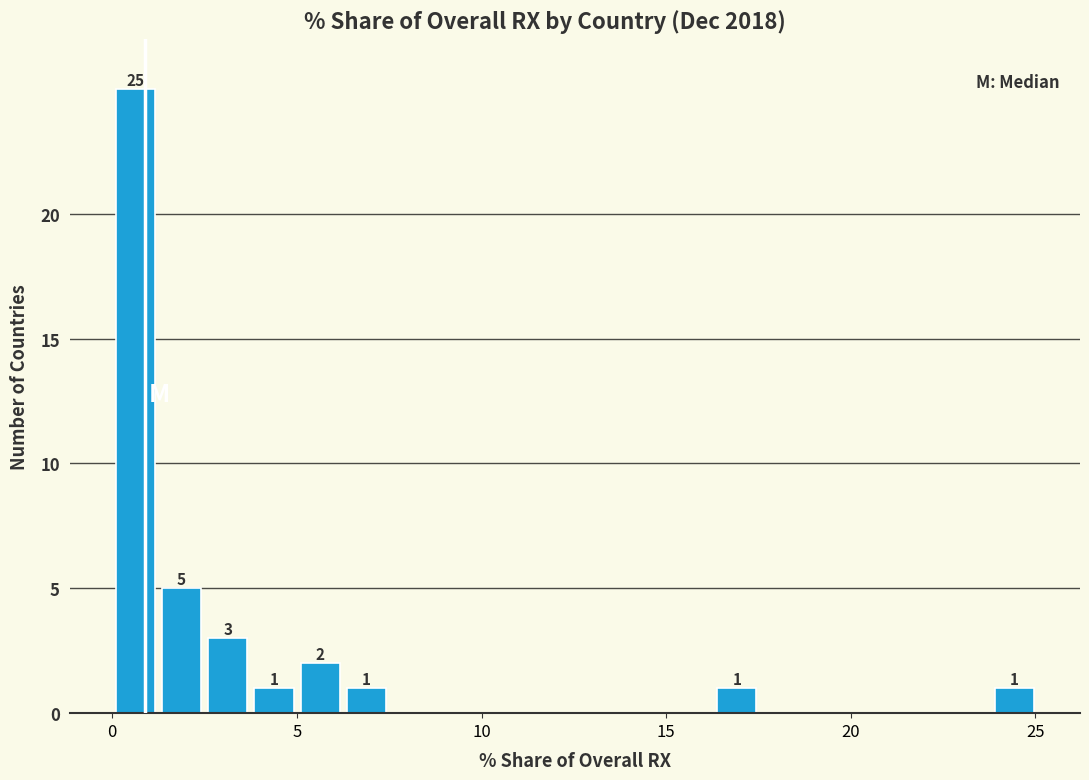

Read against the x-axis, roughly where is the centre of the tallest bar?

0.5